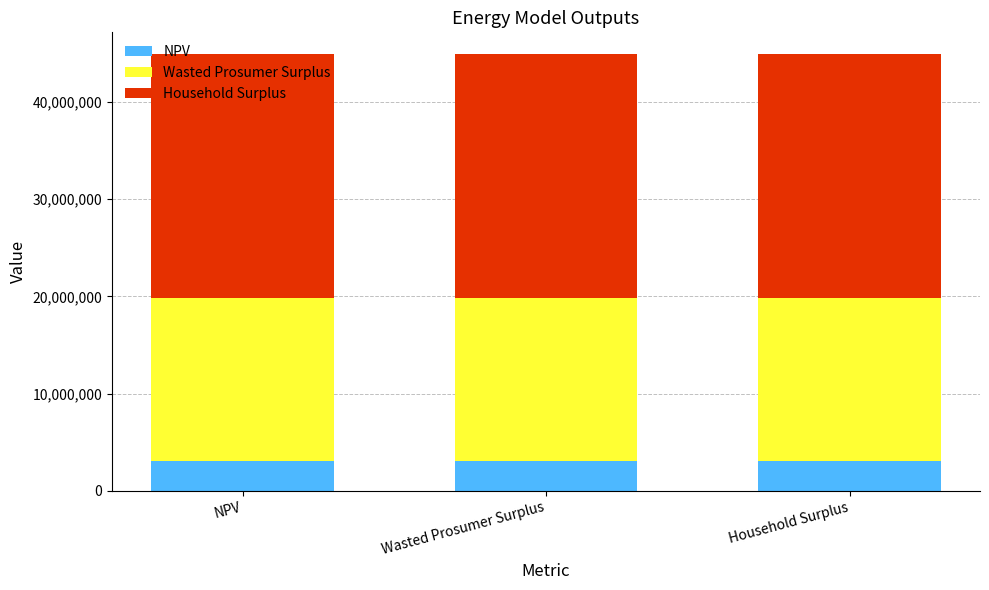

What is the highest value of the NPV series?

3033582.7